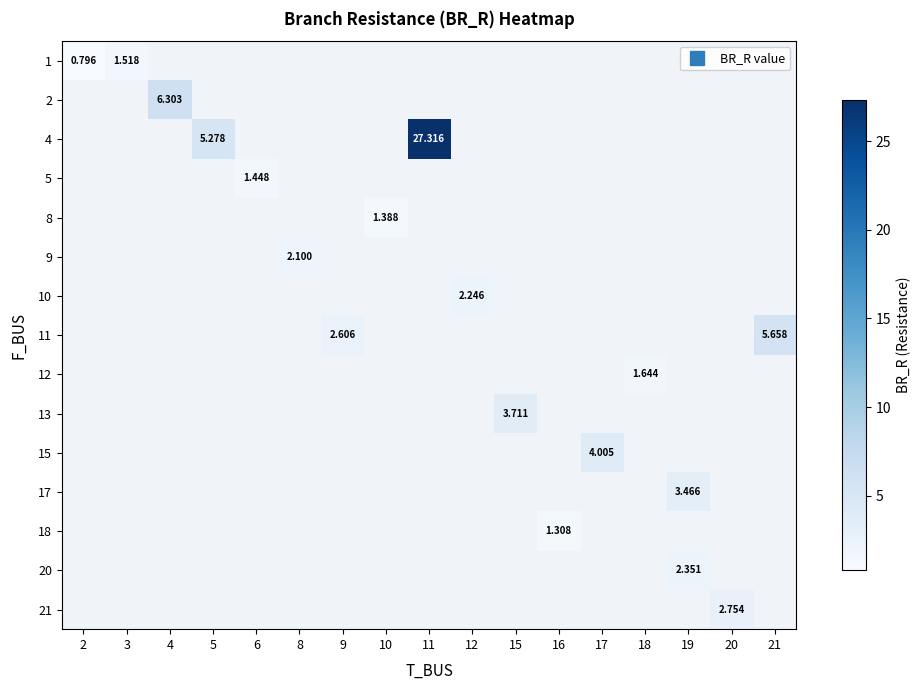

At 17, list the series in order from smallest to largest.

1, 2, 4, 5, 8, 9, 10, 11, 12, 13, 15, 17, 18, 20, 21